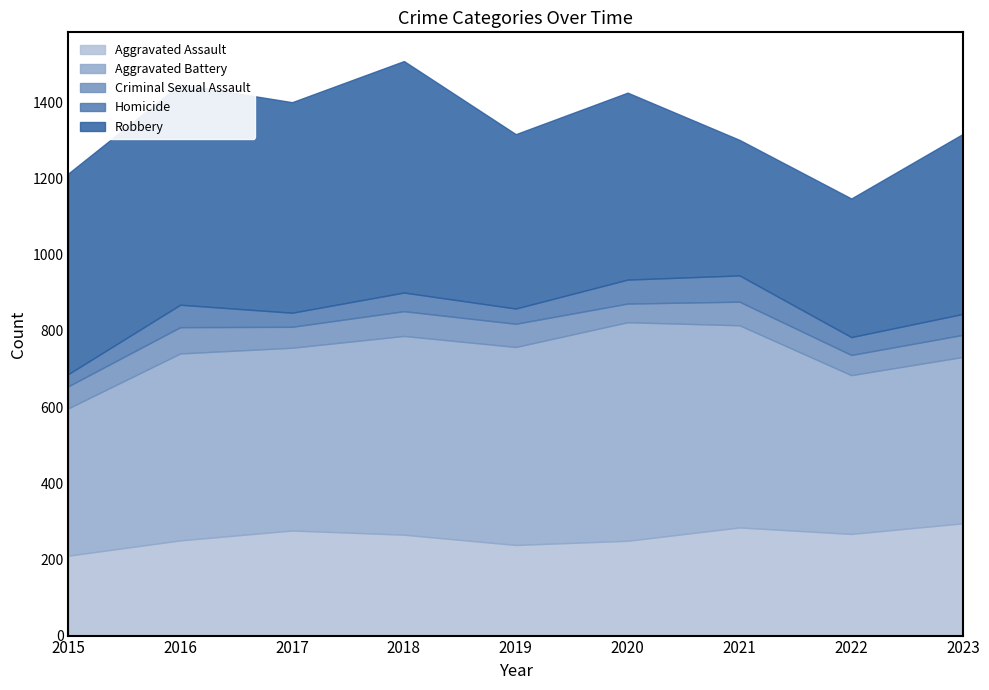

What is the value of the Criminal Sexual Assault point at the 3rd from the left?

55